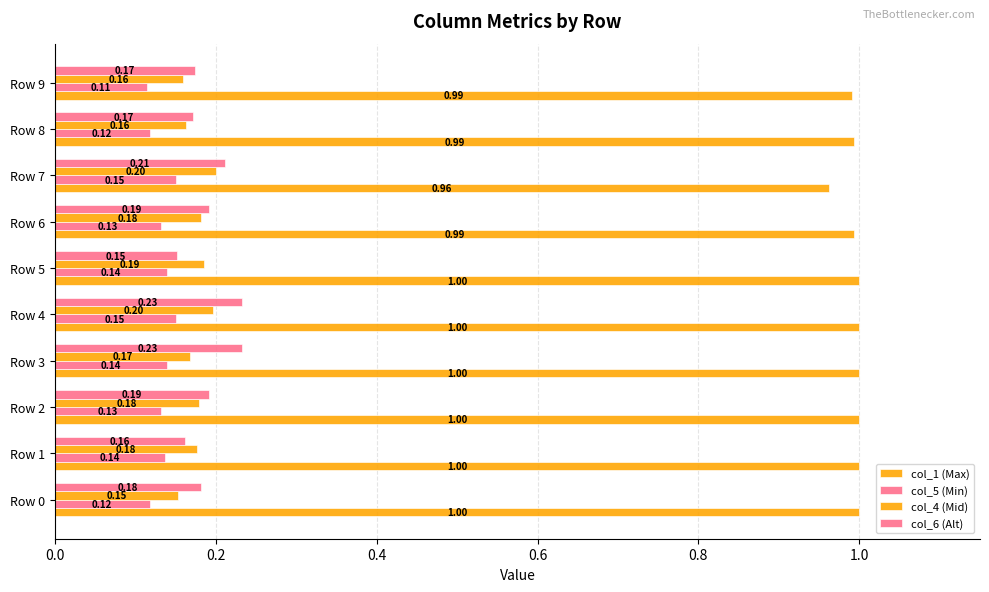

How many data points does each series have?

10